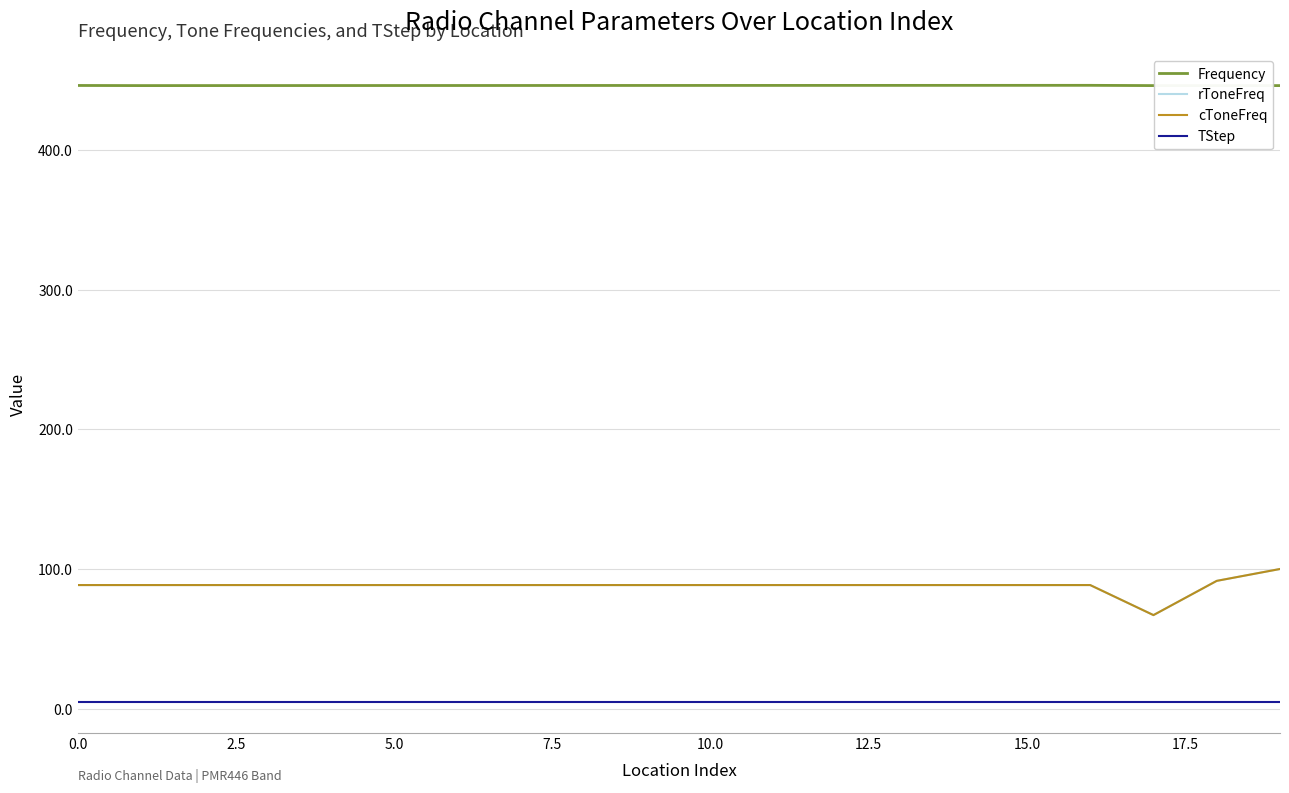

List the series in order of their peak value, lowest first.

TStep, rToneFreq, cToneFreq, Frequency